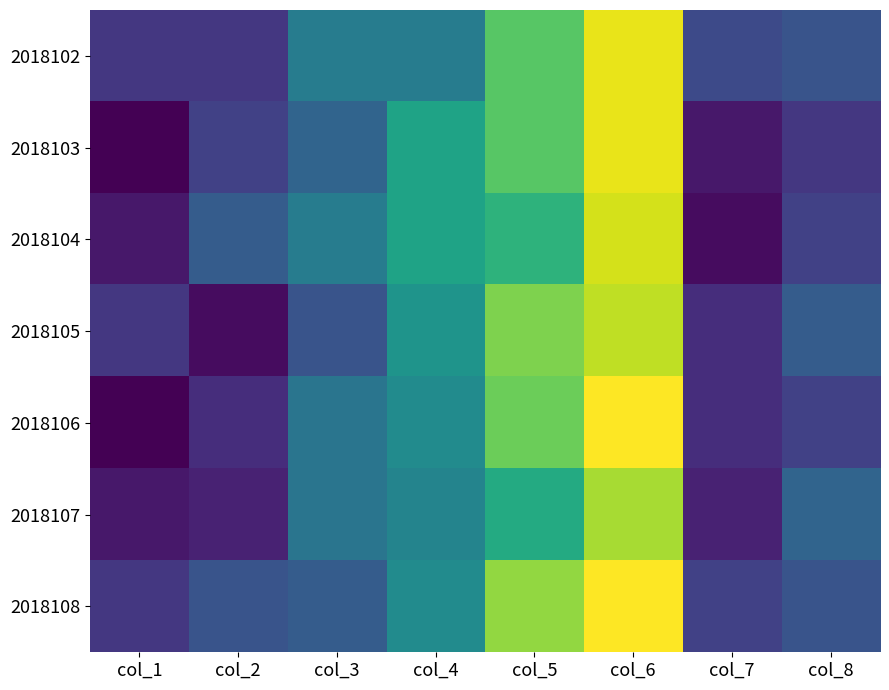

At which category does the chart reach its minimum across all series?

col_1